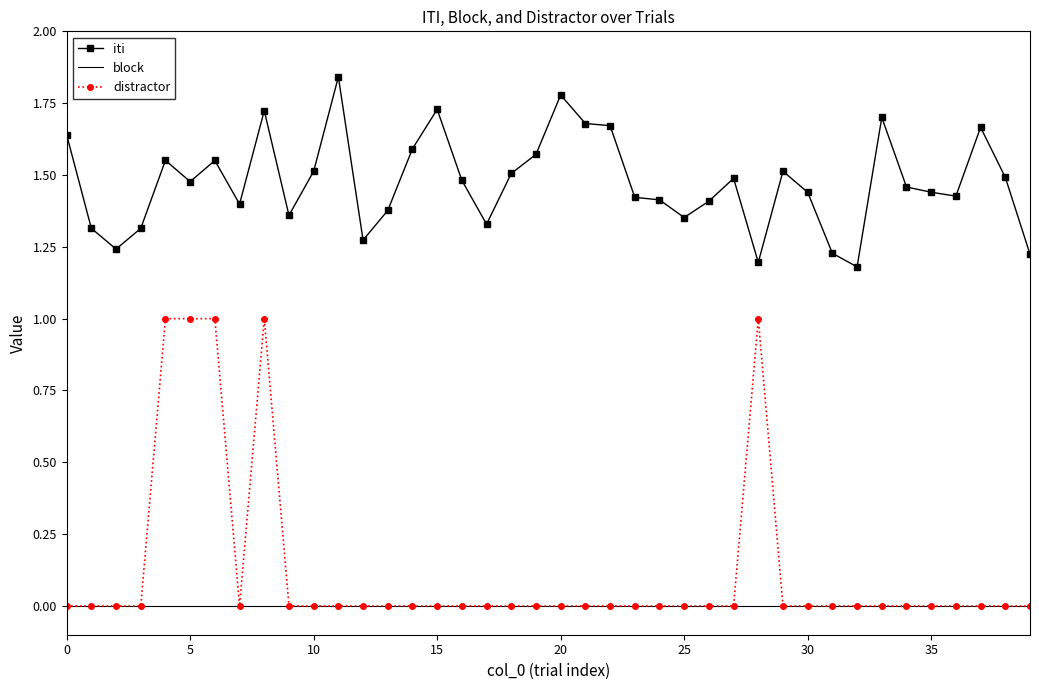

Count the iti values in the range 1 to 2.

40